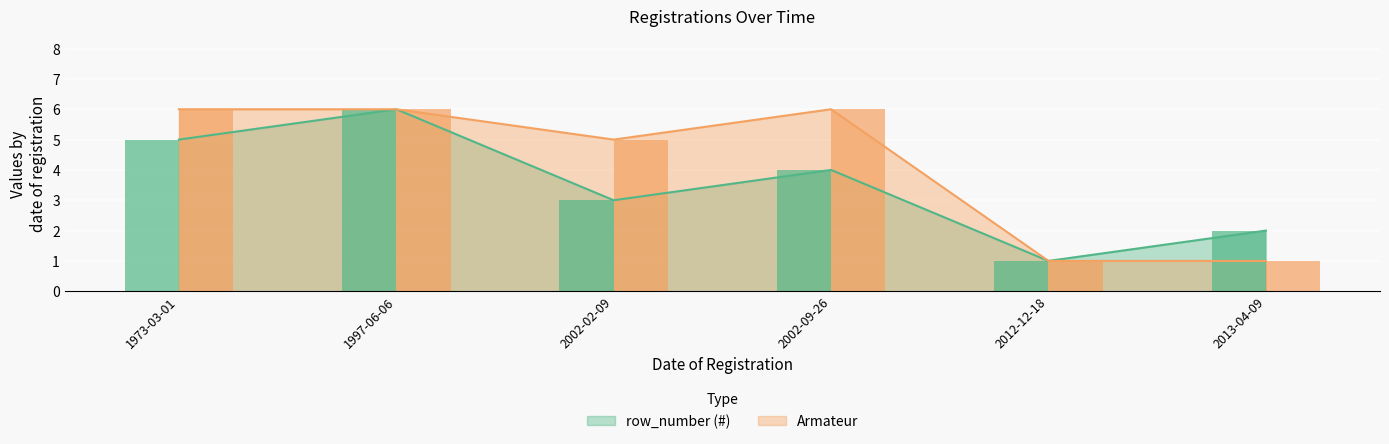

What is the difference between the row_number values at 2002-09-26 and 1997-06-06?

2